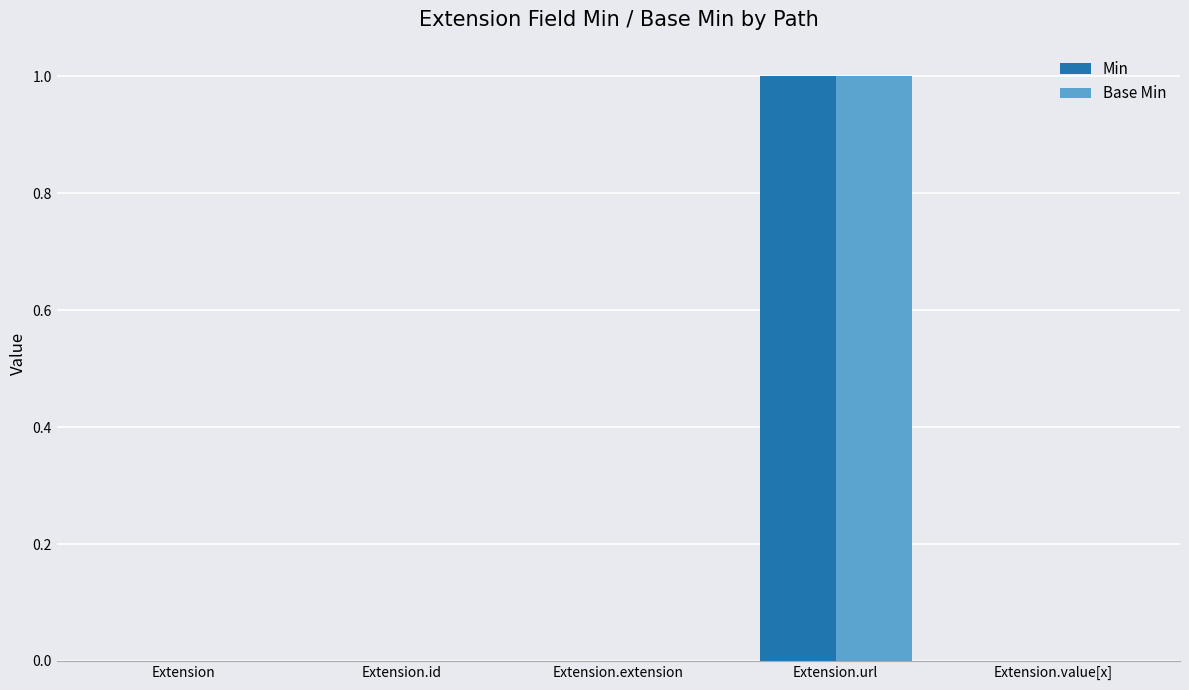

How many categories are shown in the chart?

5